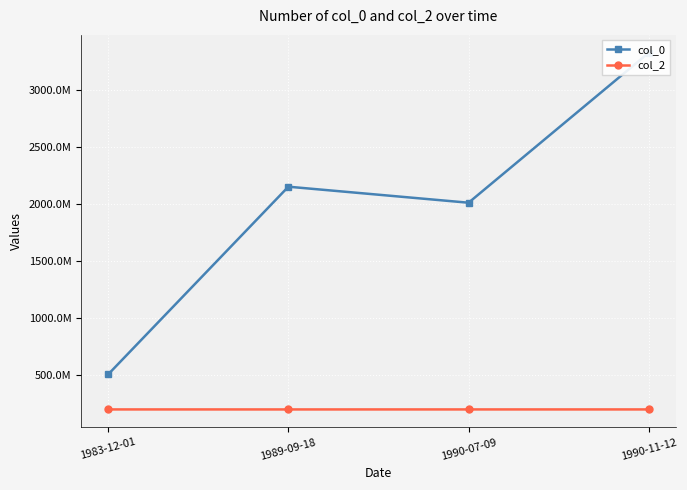

Read the col_0 value at 1983-12-01, to the nearest 100.

508099100